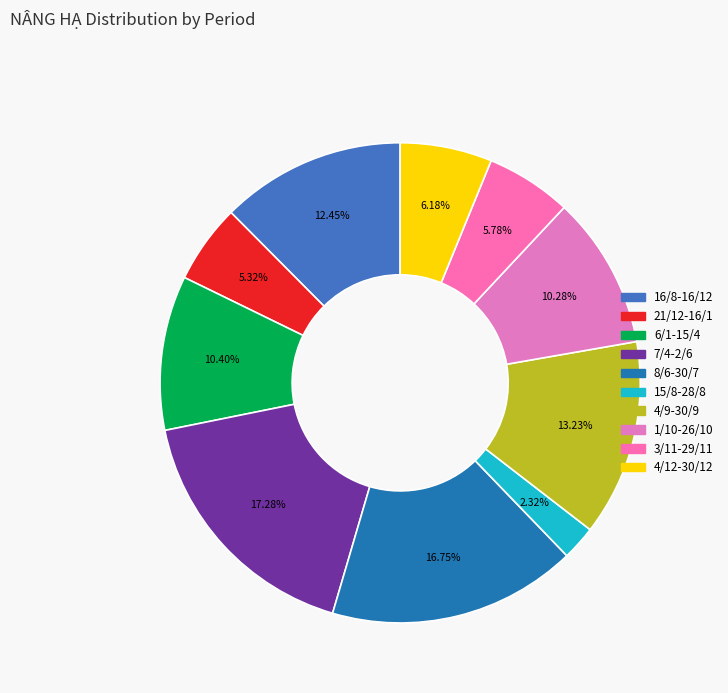

Approximately how many times larger is the value at 15/8-28/8 compared to 1/10-26/10?

0.2